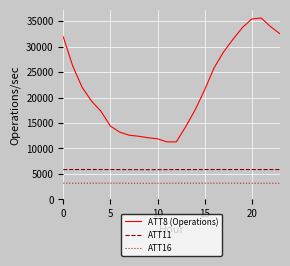

Which series has the largest total across all categories?

ATT8 (Operations)